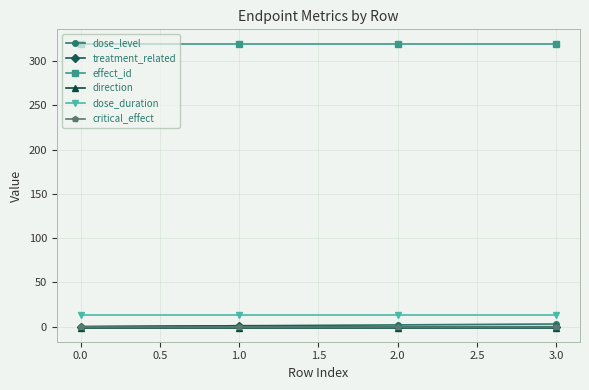

What is the lowest value of the dose_duration series?

13